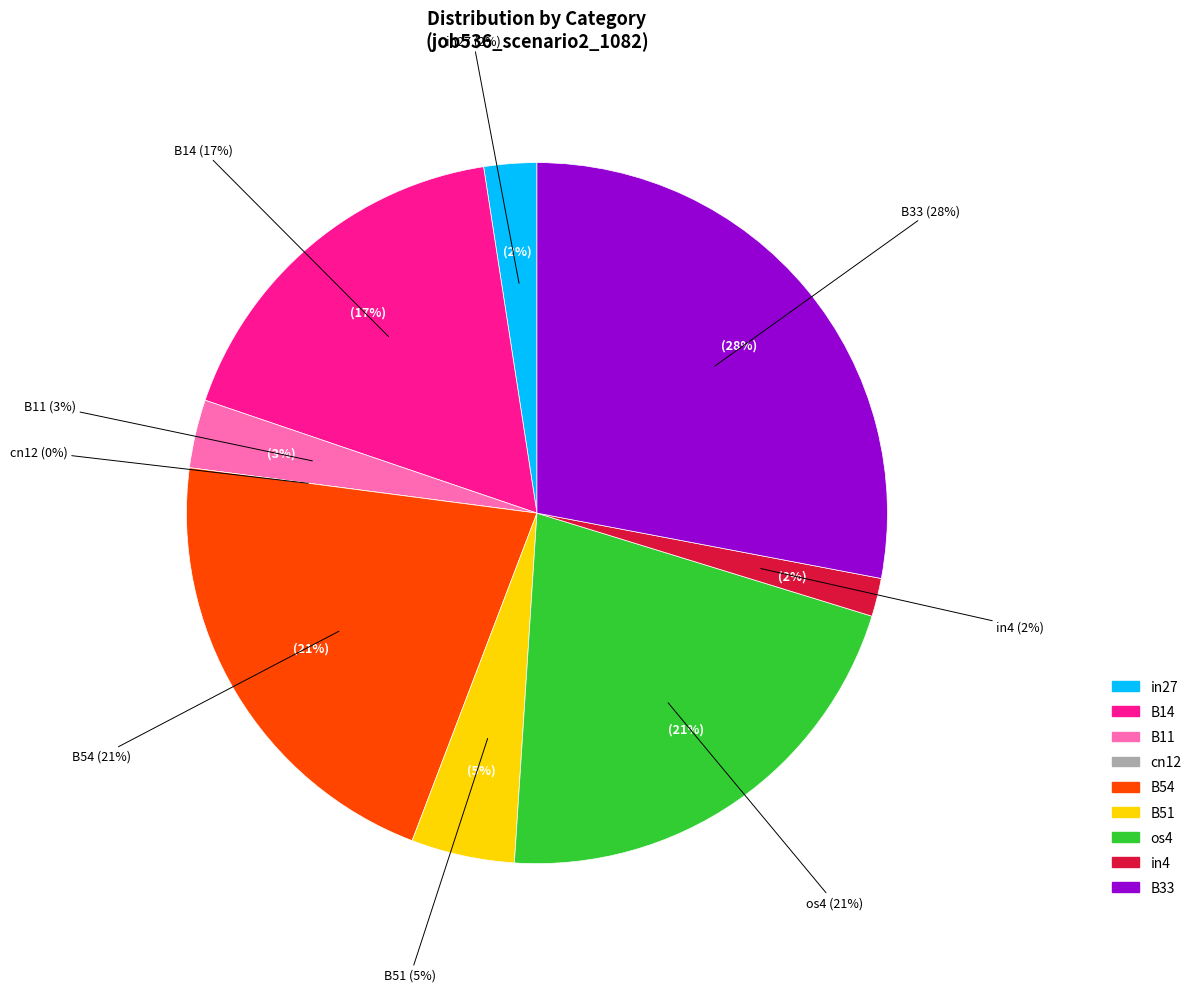

To the nearest percent, what is the difference between the B33 and in27 slice percentages?

26%